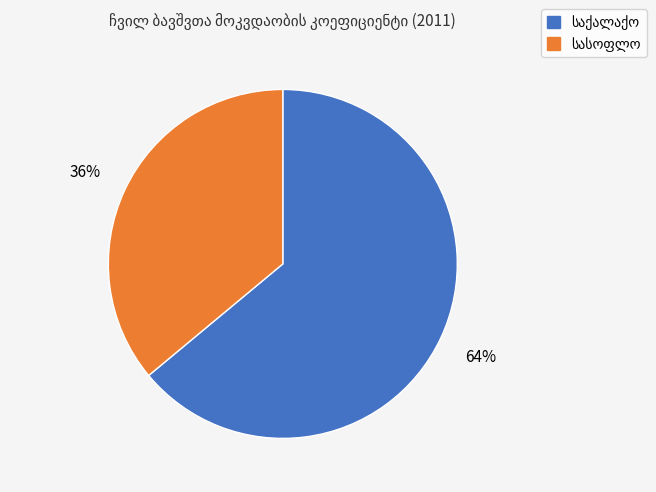

To the nearest percent, what is the difference between the largest and smallest slice percentages?

28%